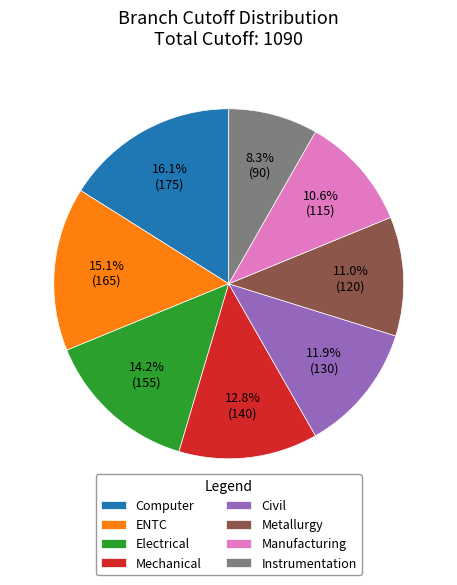

Which slice is the smallest?

Instrumentation